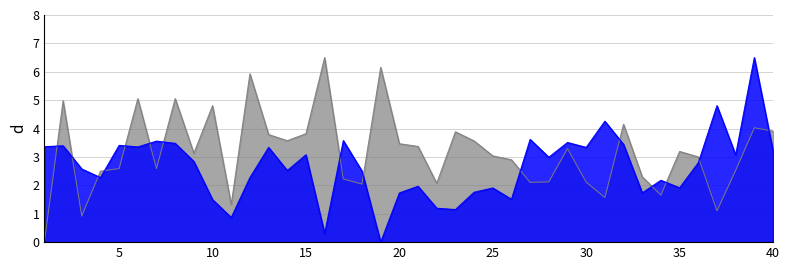

What is the average value of the HA_X series?

2.7